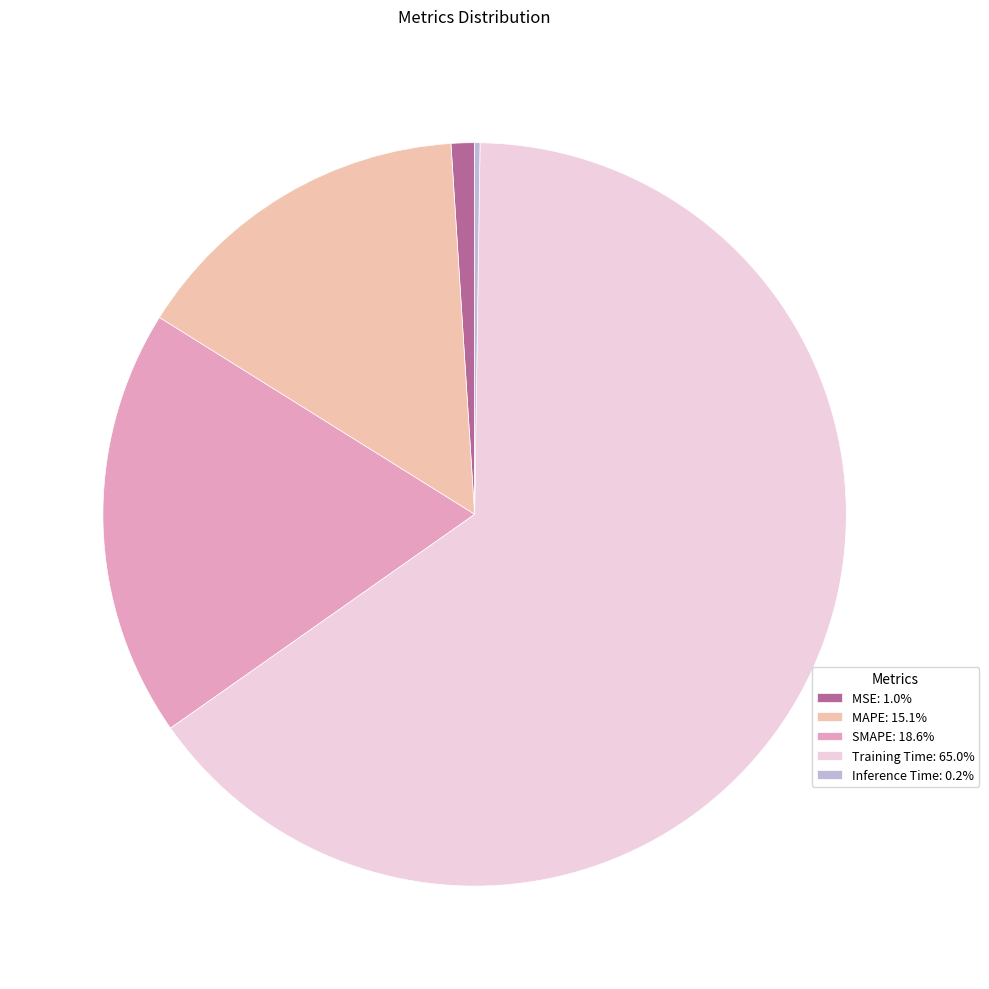

What is the ratio of the value at SMAPE: 18.6% to the value at Training Time: 65.0%?

0.3